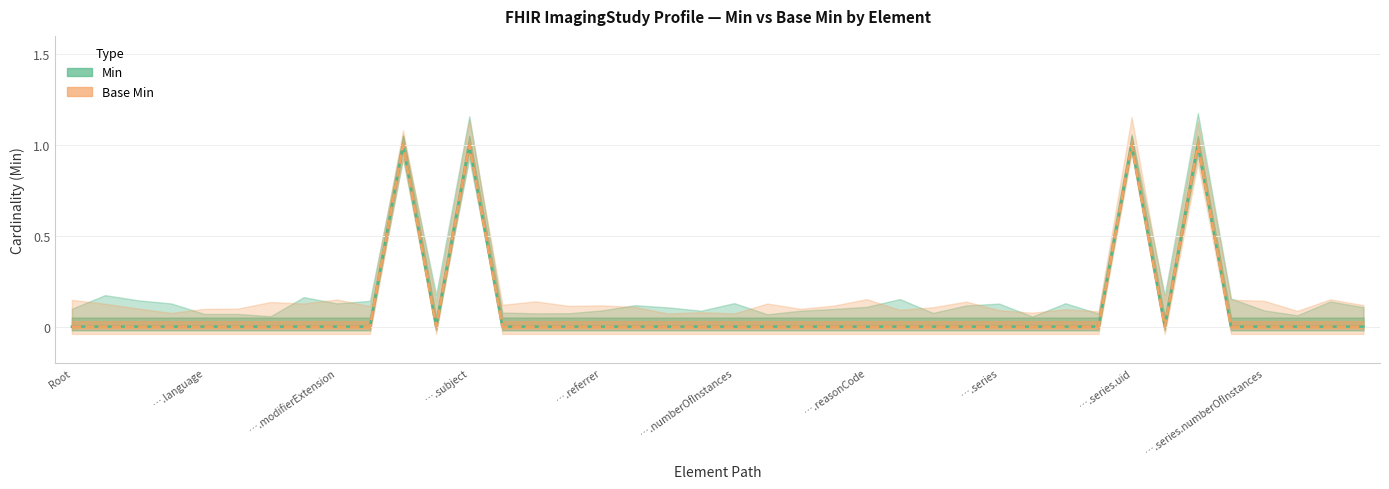

At which category does Min reach its first local valley?

11